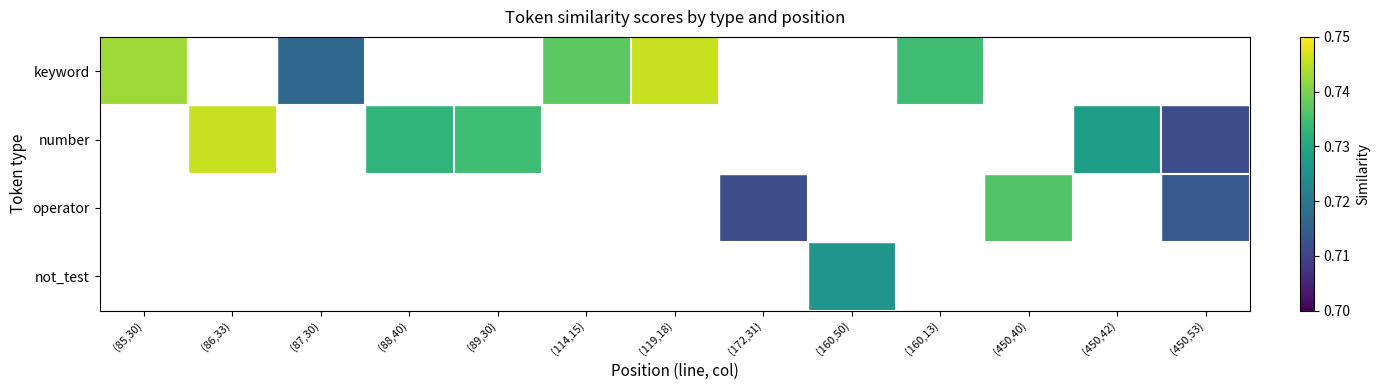

Reading left to right, extract all data points from this chart.

keyword: (85,30)=0.7	(86,33)=0.7	(87,30)=0.7	(88,40)=0.7	(89,30)=0.7	(114,15)=0.7	(119,18)=0.7	(172,31)=0.7	(160,50)=0.7	(160,13)=0.7	(450,40)=0.7	(450,42)=0.7	(450,53)=0.7
number: (85,30)=0.7	(86,33)=0.7	(87,30)=0.7	(88,40)=0.7	(89,30)=0.7	(114,15)=0.7	(119,18)=0.7	(172,31)=0.7	(160,50)=0.7	(160,13)=0.7	(450,40)=0.7	(450,42)=0.7	(450,53)=0.7
operator: (85,30)=0.7	(86,33)=0.7	(87,30)=0.7	(88,40)=0.7	(89,30)=0.7	(114,15)=0.7	(119,18)=0.7	(172,31)=0.7	(160,50)=0.7	(160,13)=0.7	(450,40)=0.7	(450,42)=0.7	(450,53)=0.7
not_test: (85,30)=0.7	(86,33)=0.7	(87,30)=0.7	(88,40)=0.7	(89,30)=0.7	(114,15)=0.7	(119,18)=0.7	(172,31)=0.7	(160,50)=0.7	(160,13)=0.7	(450,40)=0.7	(450,42)=0.7	(450,53)=0.7